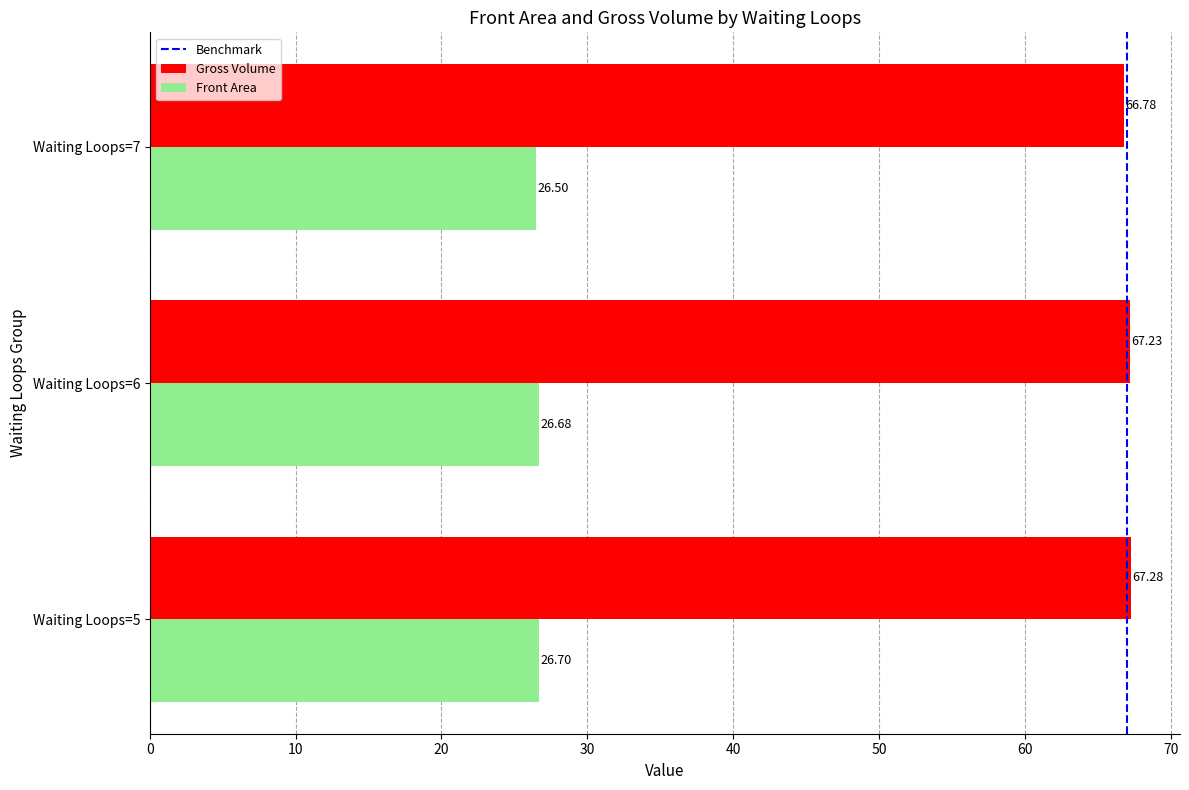

What is the sum of all Gross Volume values?

201.3